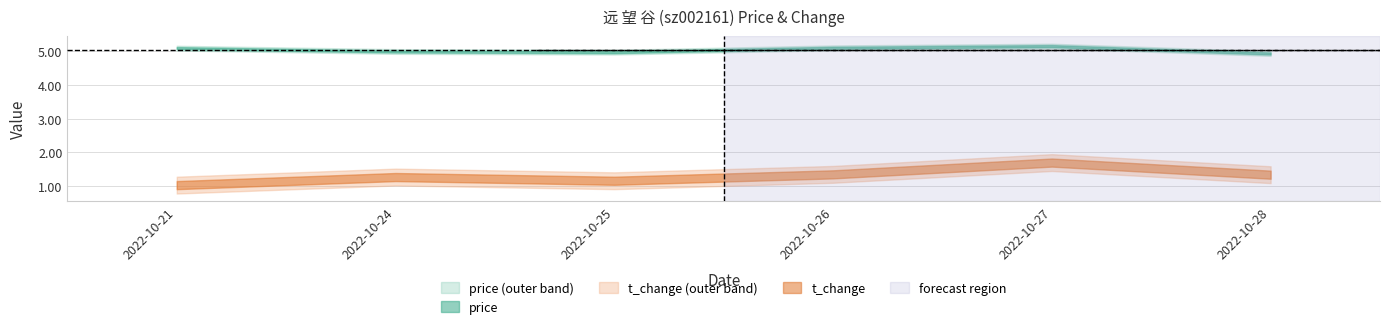

How many lines are shown in the chart?

2